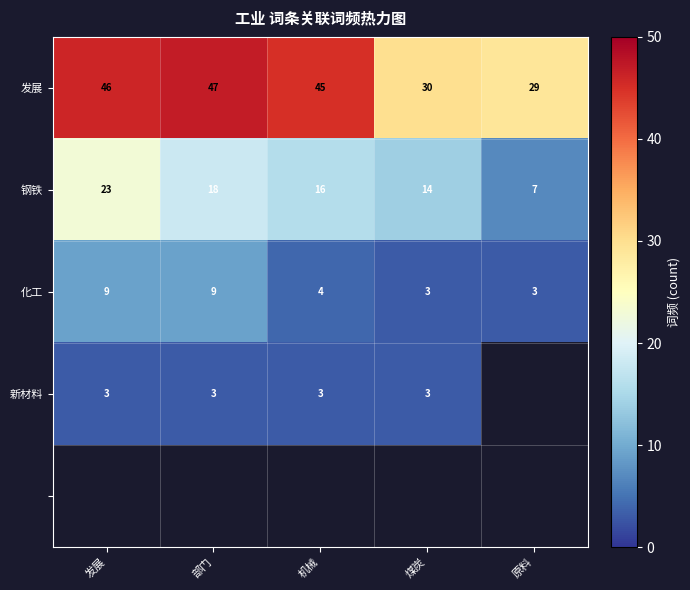

Rank the categories by 钢铁 value from lowest to highest.

原料, 煤炭, 机械, 部门, 发展